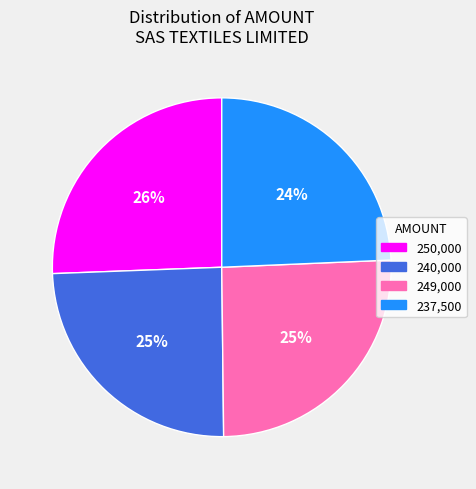

To the nearest percent, what is the average slice percentage?

25%